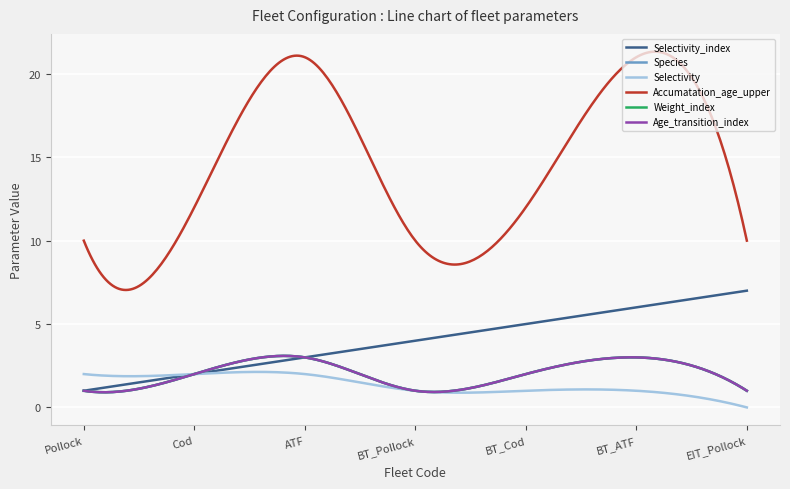

What is the difference between the maximum and minimum values in the Selectivity series?

2.1